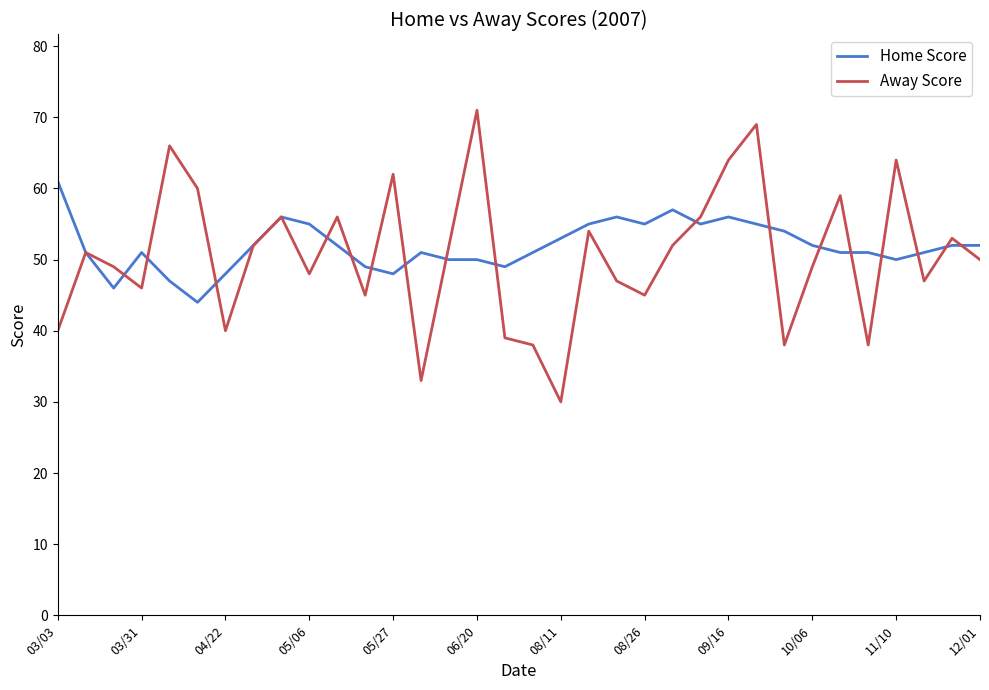

What is the difference between the second highest and minimum values in the Away Score series?

39